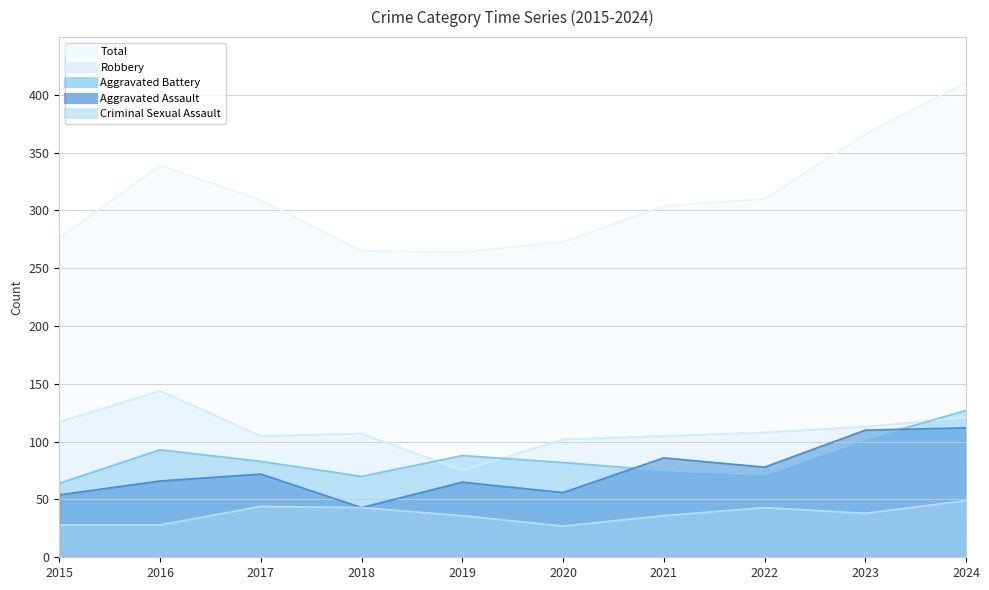

In Aggravated Assault, how many points are lower than both neighbors (excluding endpoints)?

3